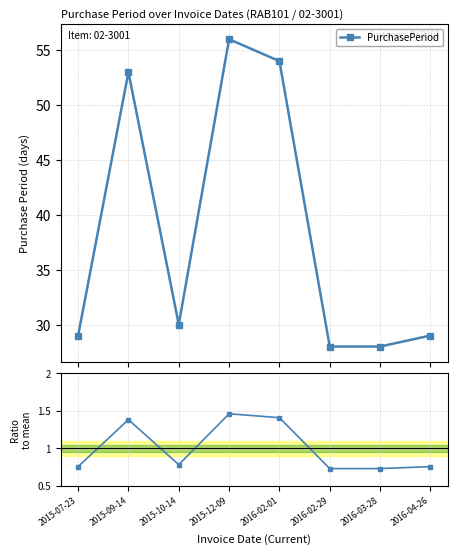

Between 2015-12-09 and 2016-03-28, which is larger?

2015-12-09